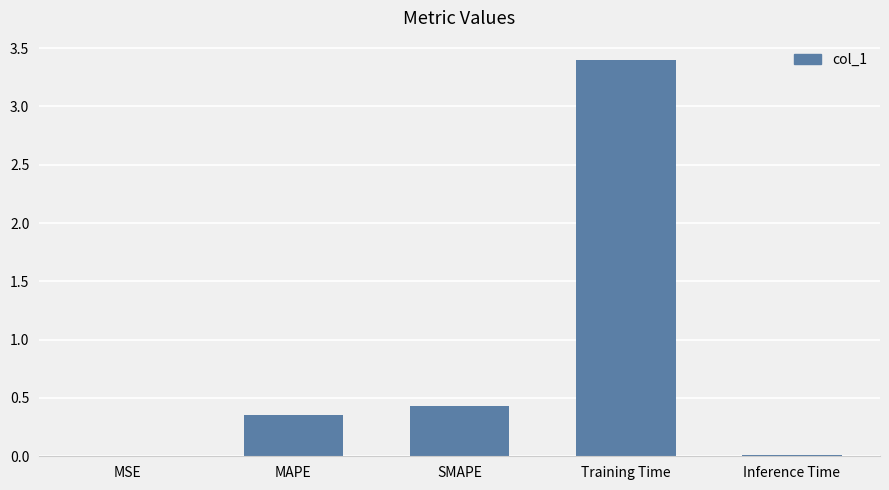

Where is the data nearest to the value 1?

SMAPE